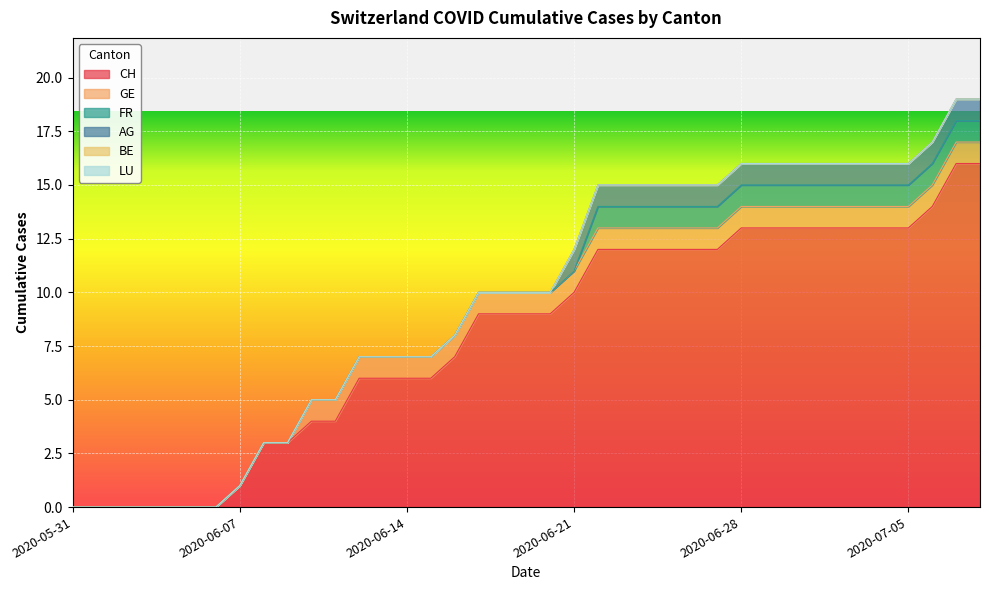

What are all the series names shown in the legend?

CH, GE, FR, AG, BE, LU